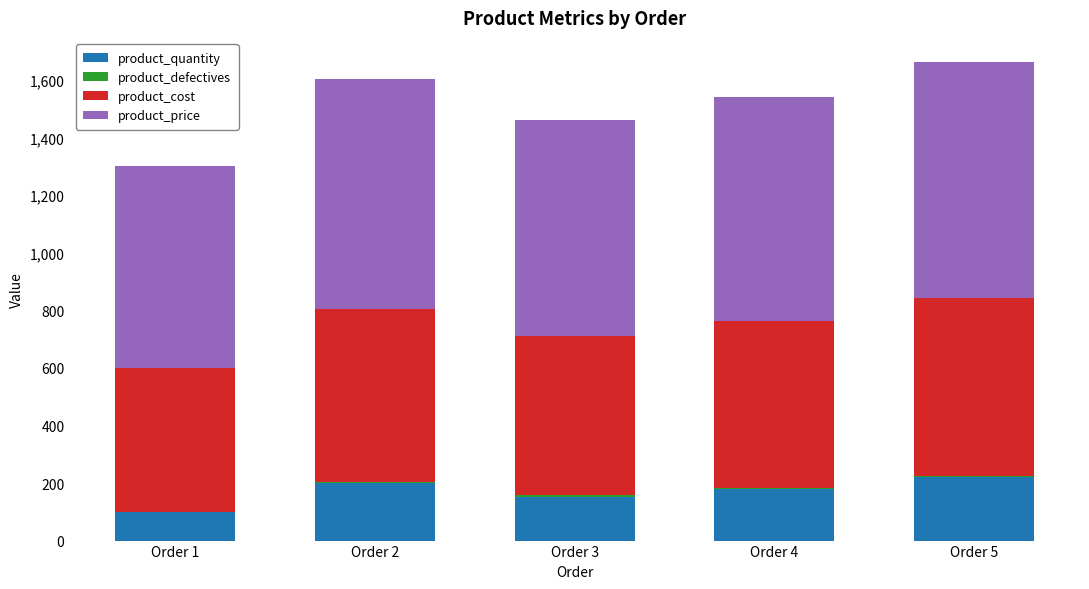

How many series are shown in this chart?

4